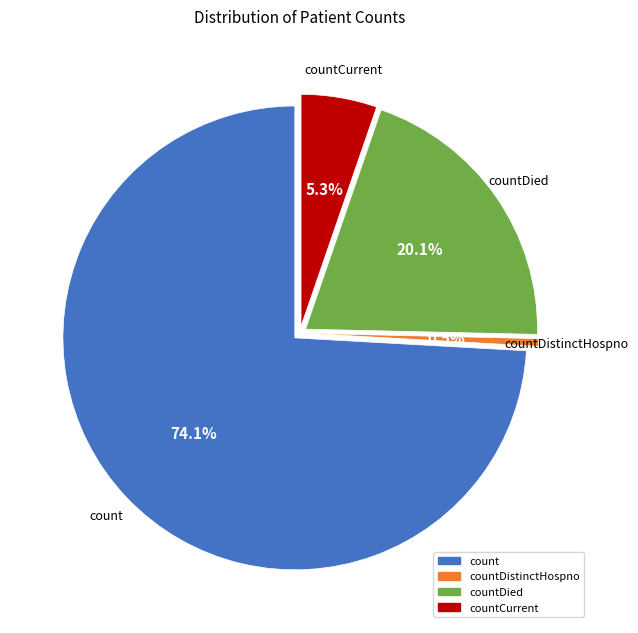

To the nearest percent, what portion does count represent?

74%